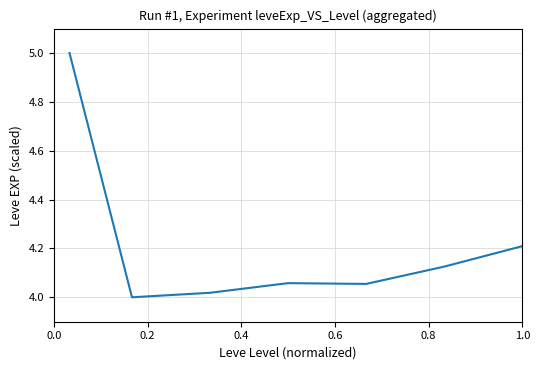

What is the greatest value displayed?

5.0